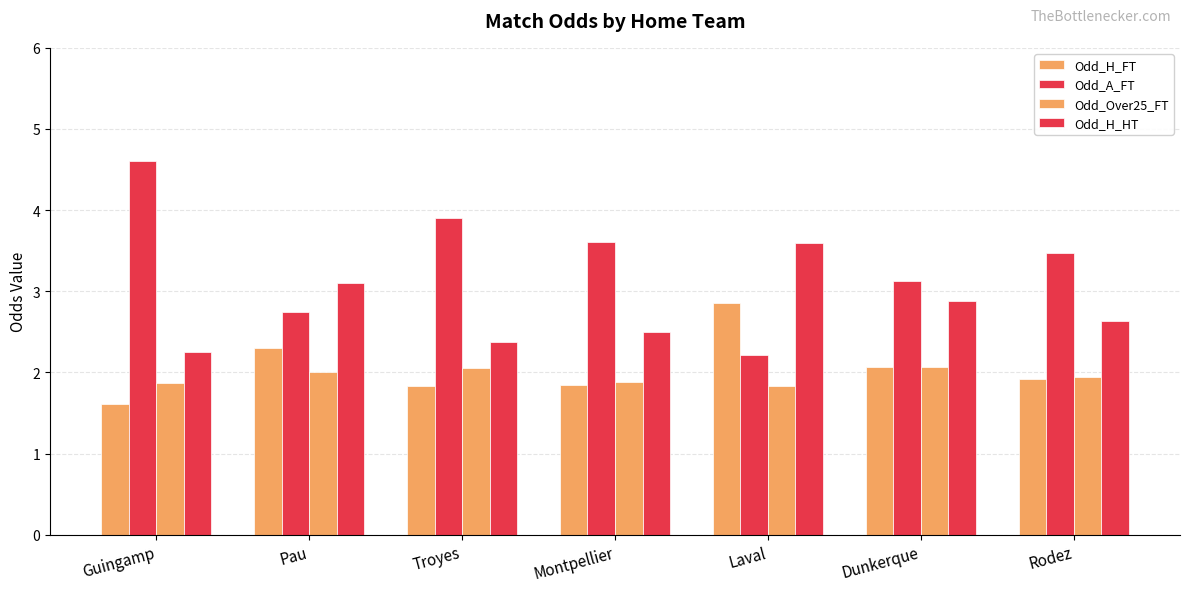

How many distinct data groups are displayed?

4